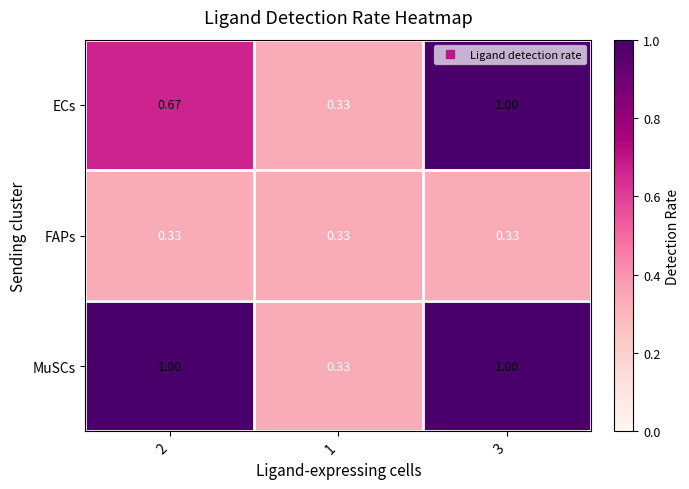

List the series in order of their overall mean, lowest first.

FAPs, ECs, MuSCs